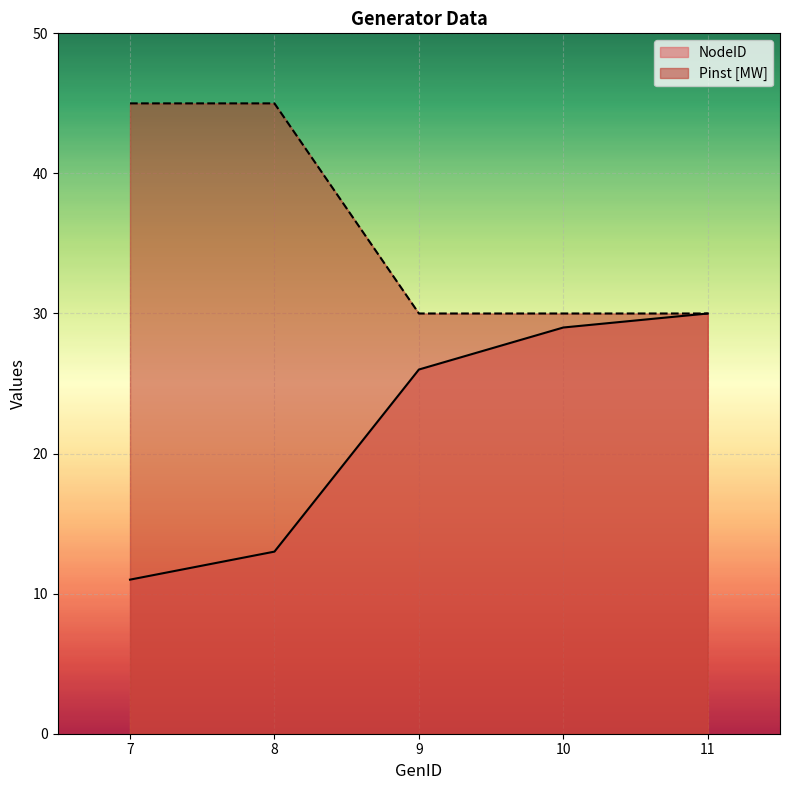

How many lines are shown in the chart?

2